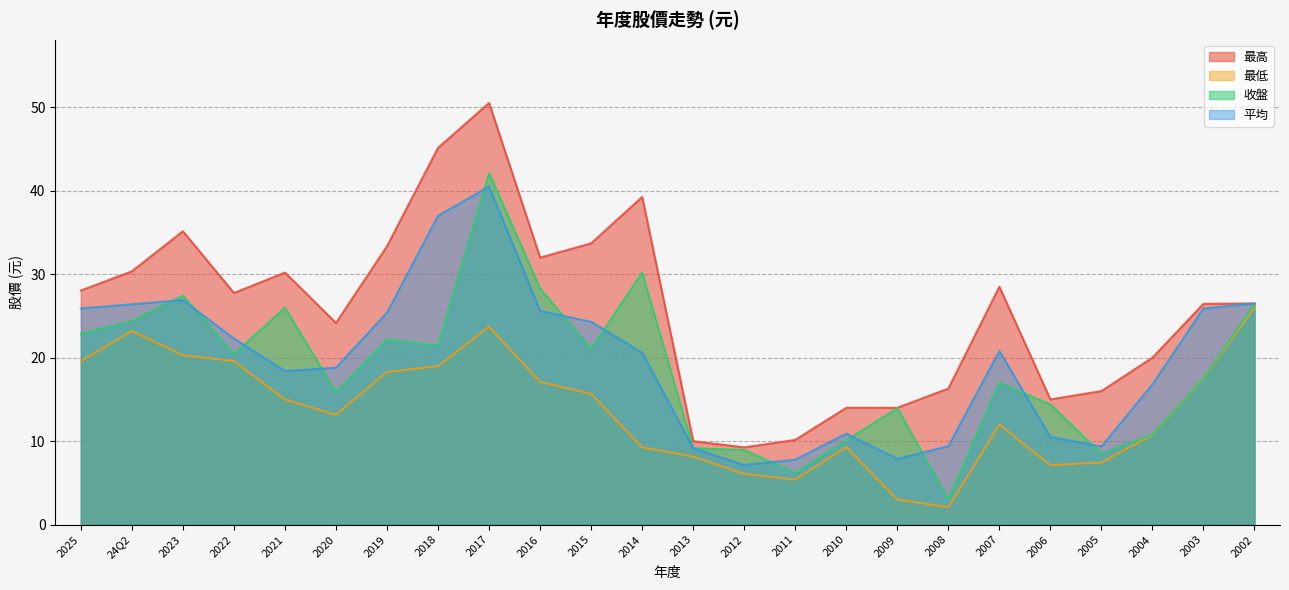

True or false: 最高 and 收盤 cross at least once.

False